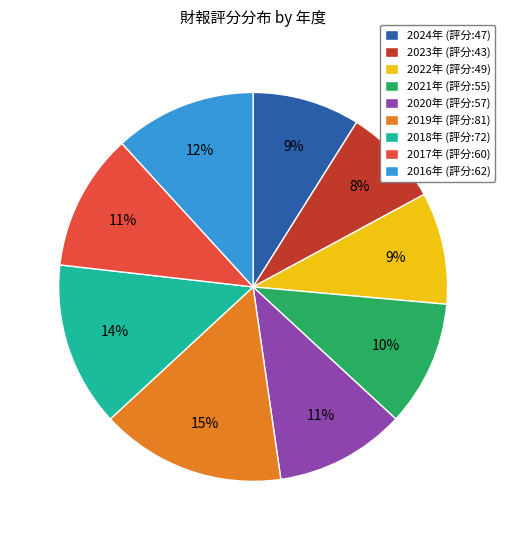

Is the sum of 2024年 (評分:47) and 2017年 (評分:60) greater than half?

No